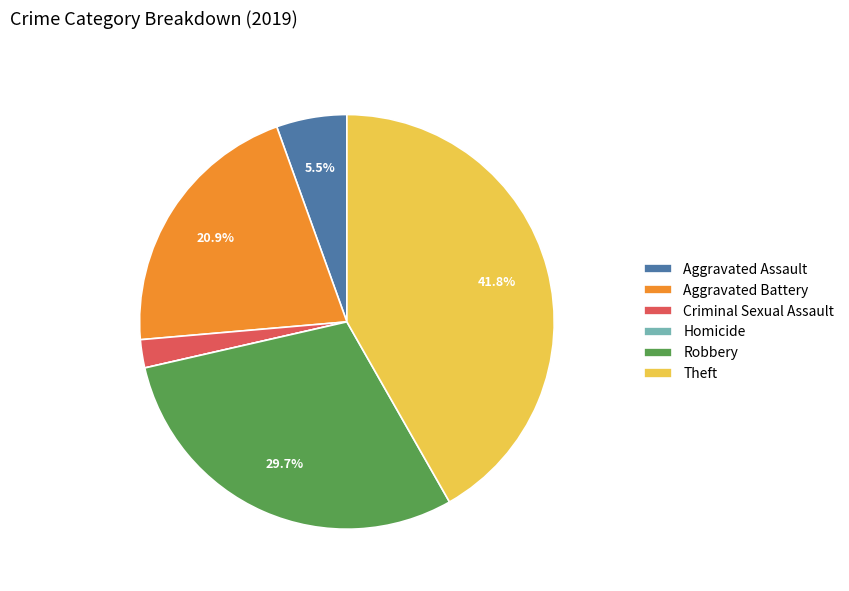

Which has a higher value, Criminal Sexual Assault or Aggravated Battery?

Aggravated Battery